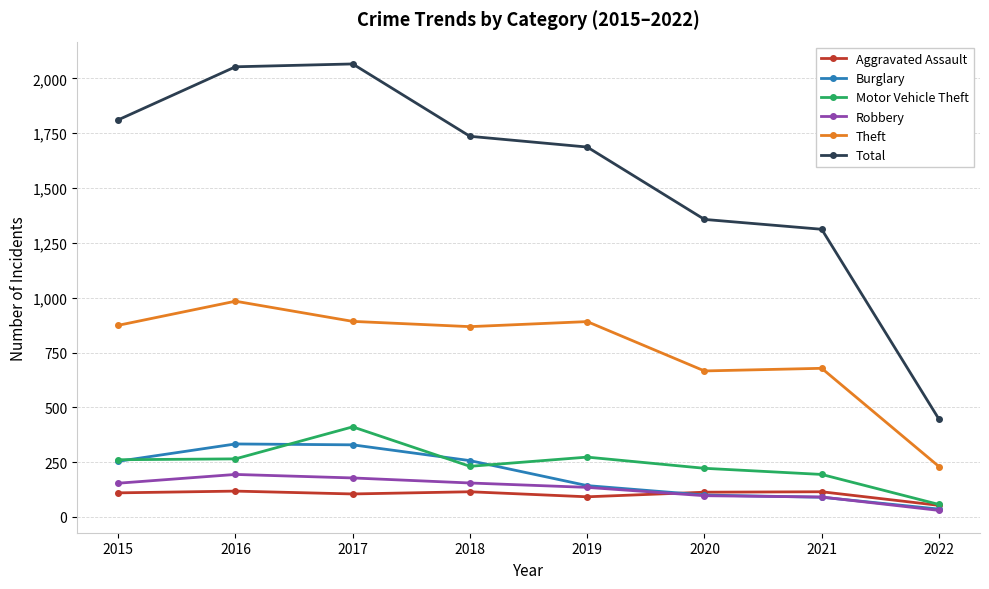

True or false: Robbery and Theft cross at least once.

False